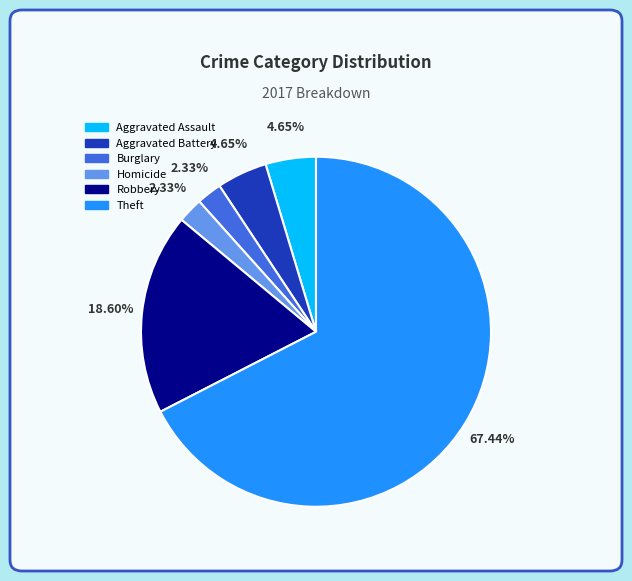

Which category has the biggest portion of the pie?

Theft